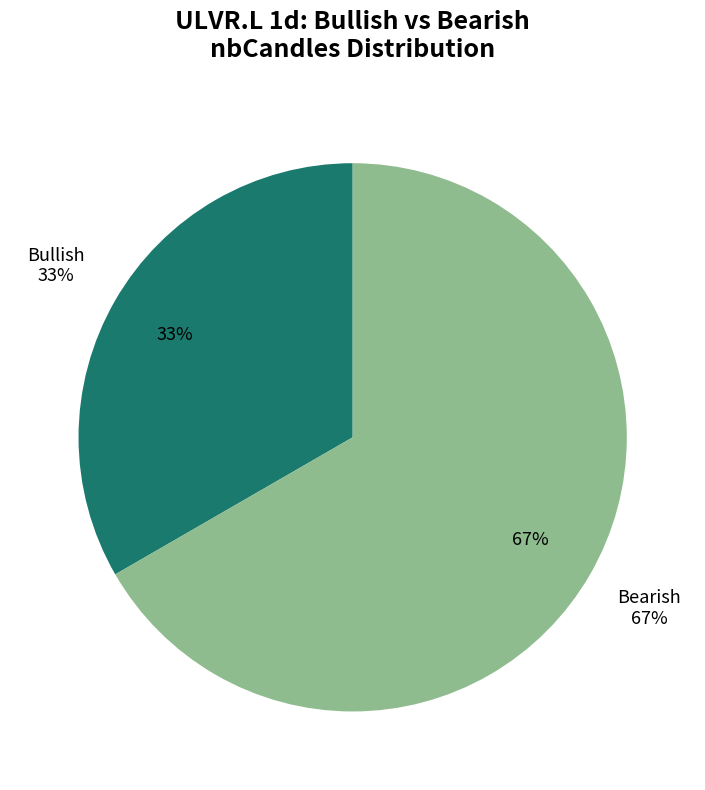

Rank the categories by value from highest to lowest.

Bearish, Bullish